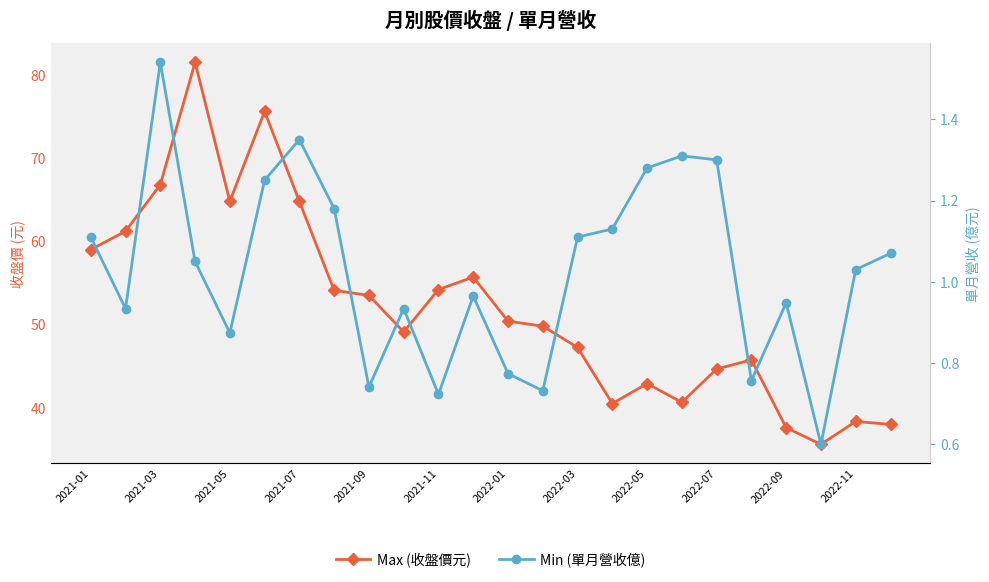

The value of Max (收盤價元) at 2022-01 is 50.4. True or false?

True